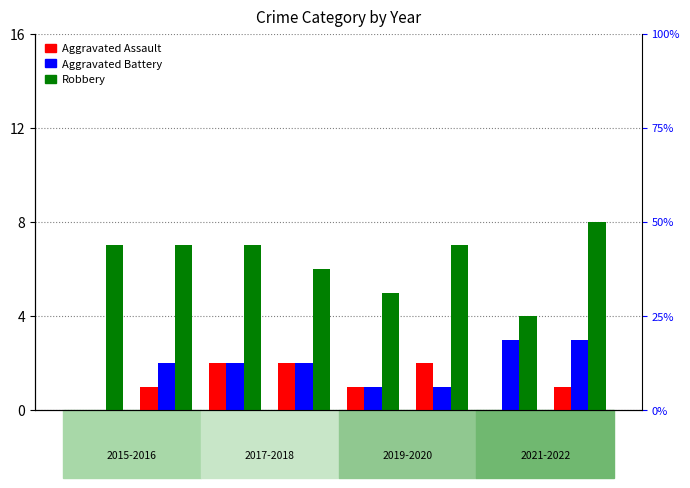

What are all the series names shown in the legend?

Aggravated Assault, Aggravated Battery, Robbery